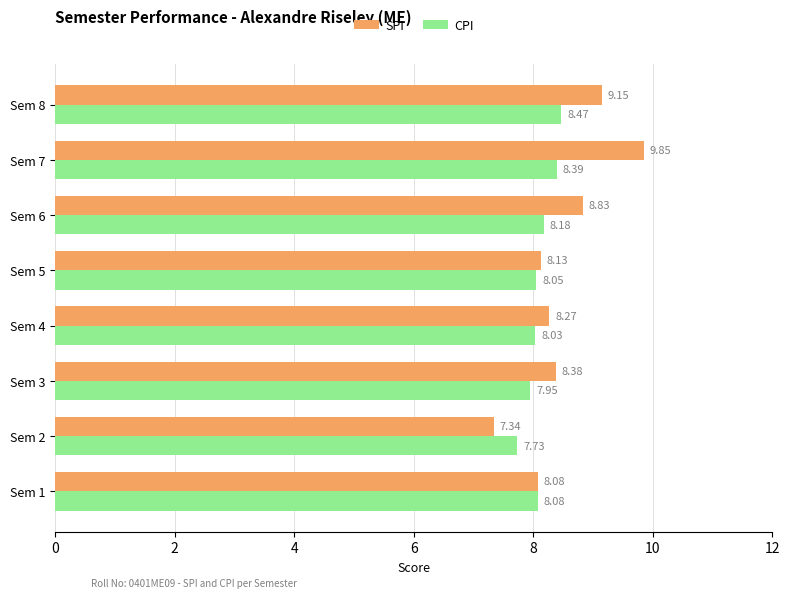

Which label corresponds to the smallest value in the chart?

Sem 2